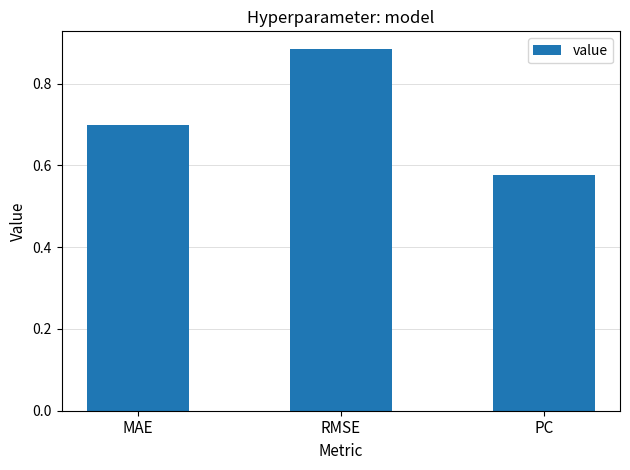

What is the value of the 1st bar from the left?

0.7